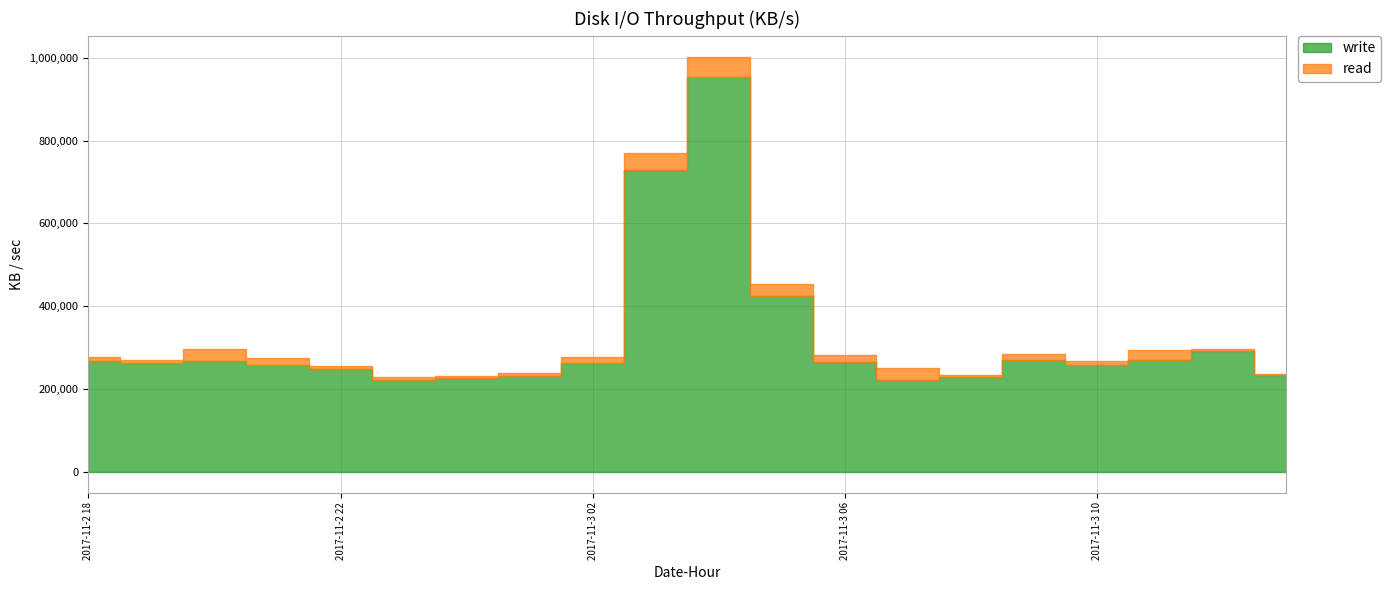

At which category is the sum across all series the highest?

2017-11-3 04